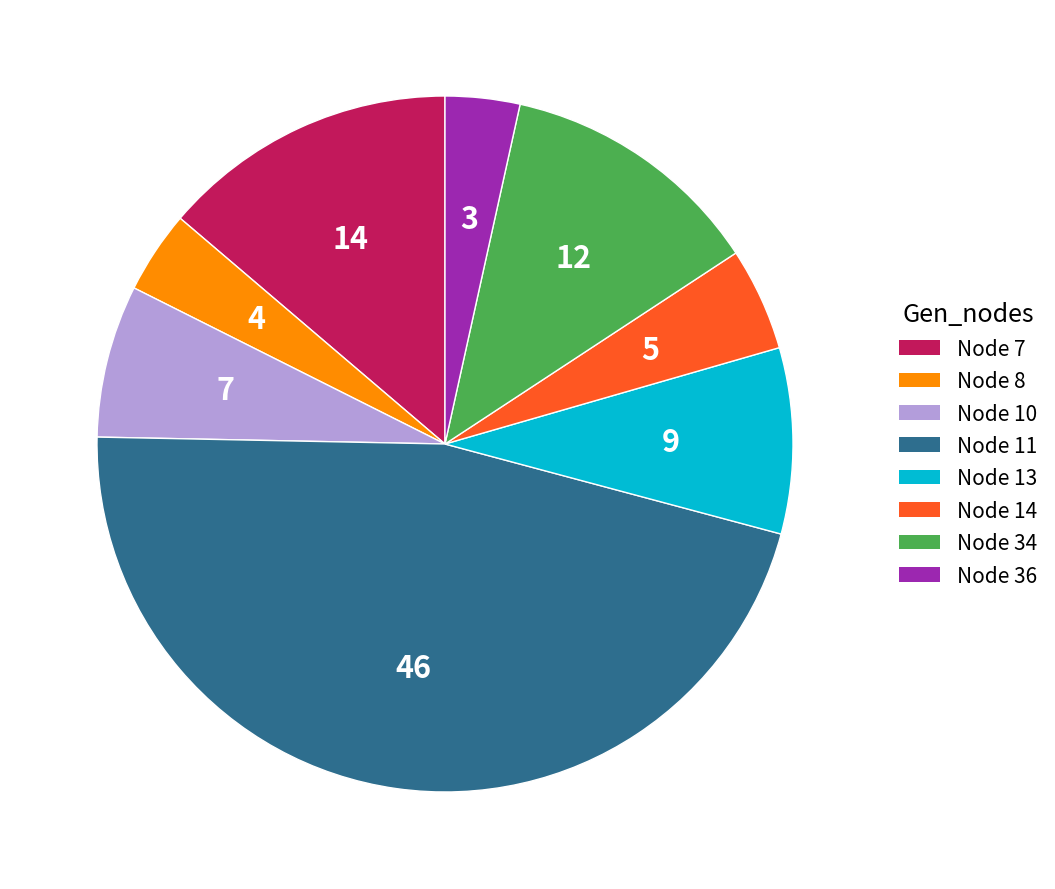

How many segments does this pie chart have?

8